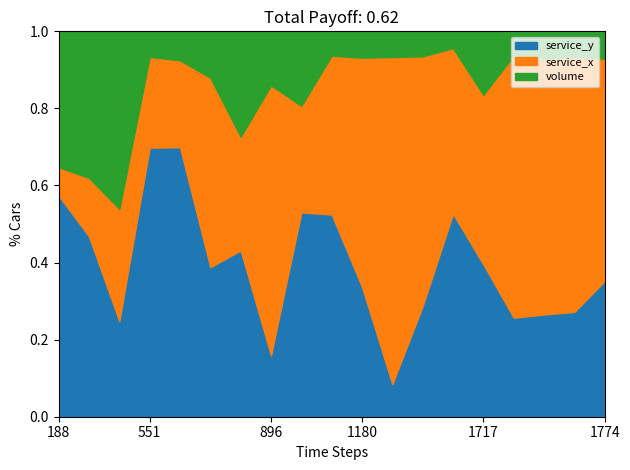

Count the number of categories in the chart.

19